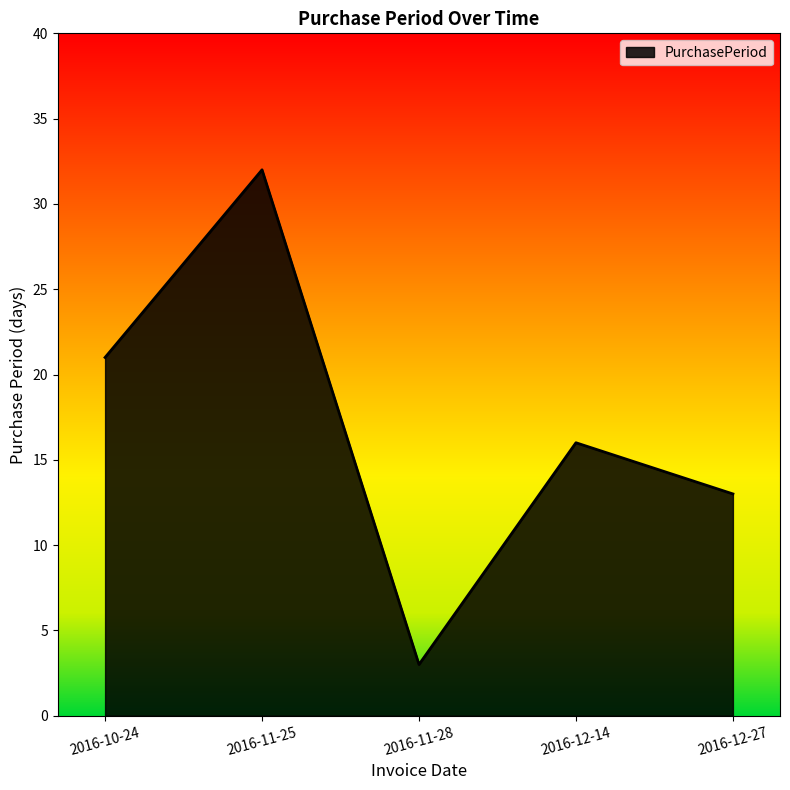

List the labels in order of value, smallest first.

2016-11-28, 2016-12-27, 2016-12-14, 2016-10-24, 2016-11-25